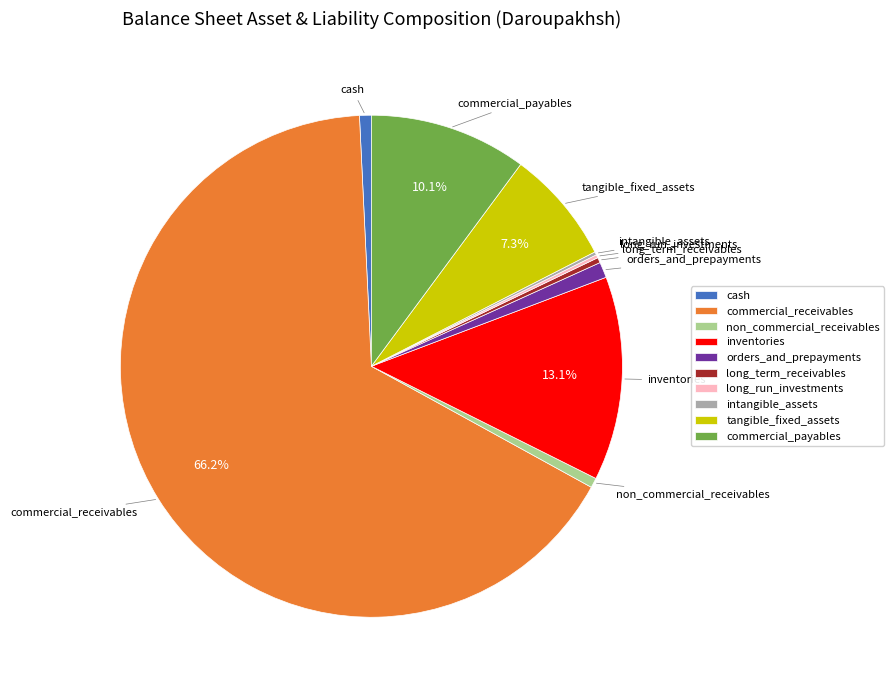

What percentage is the orders_and_prepayments slice, to the nearest percent?

1%